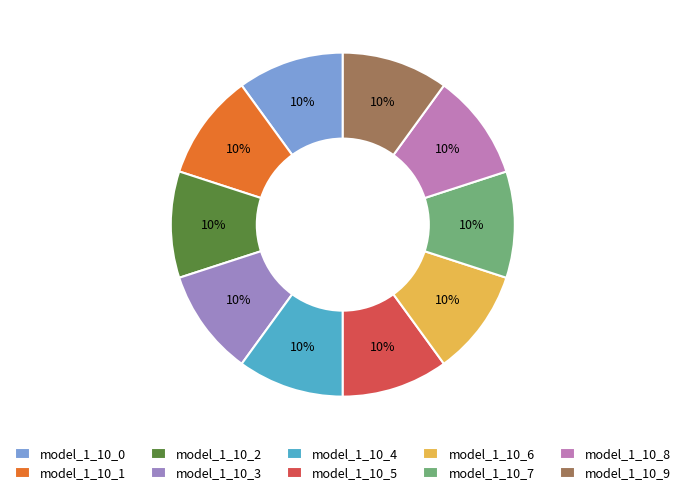

Does model_1_10_1 account for over 50% of the chart?

No